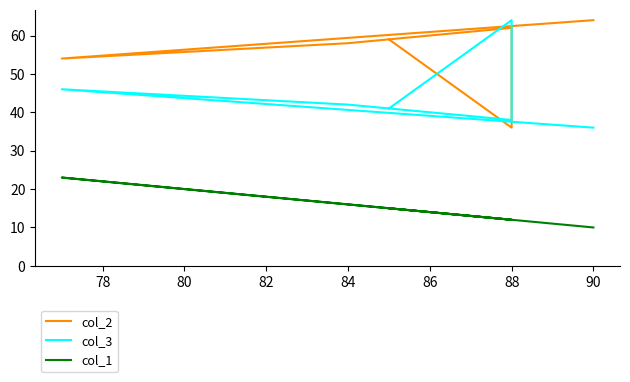

True or false: col_3 and col_1 cross at least once.

False